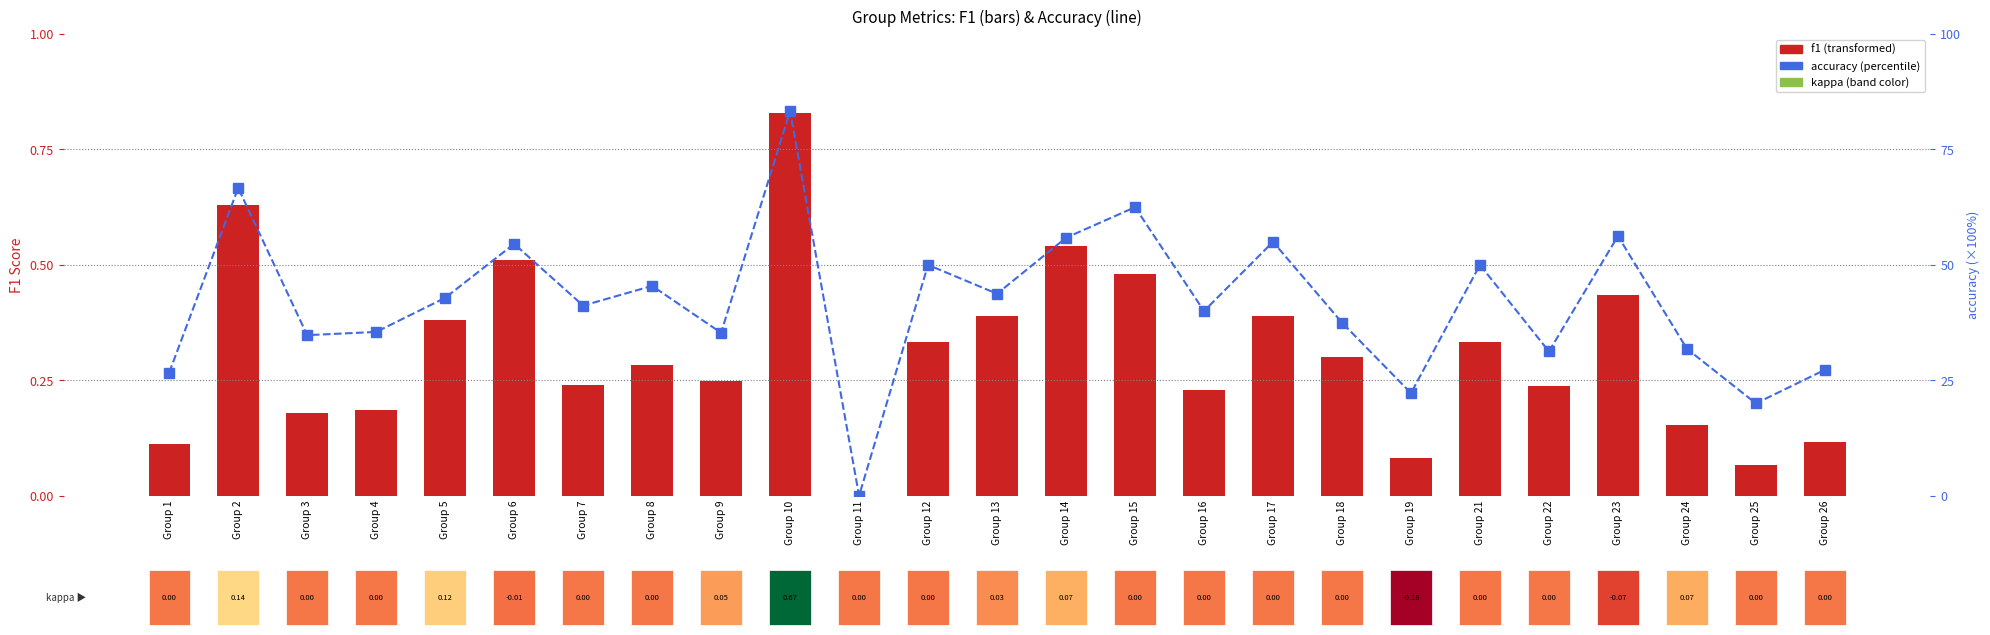

Reading left to right, what are all the values shown in this chart?

f1: 0.1	0.6	0.2	0.2	0.4	0.5	0.2	0.3	0.2	0.8	0.0	0.3	0.4	0.5	0.5	0.2	0.4	0.3	0.1	0.3	0.2	0.4	0.2	0.1	0.1
accuracy (%): 26.7	66.7	34.8	35.5	42.9	54.5	41.2	45.5	35.3	83.3	0.0	50.0	43.8	55.9	62.5	40.0	55.0	37.5	22.2	50.0	31.2	56.2	31.8	20.0	27.3